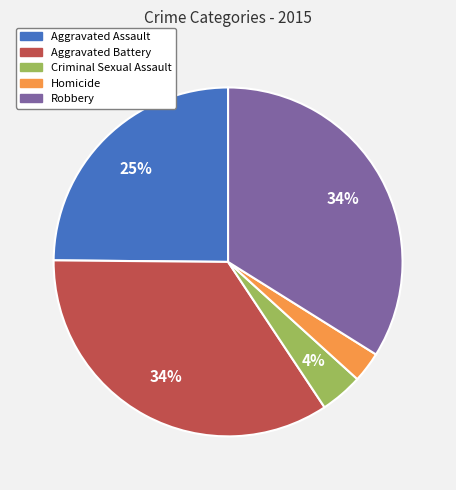

To the nearest percent, what is the combined percentage of Robbery and Aggravated Battery?

68%